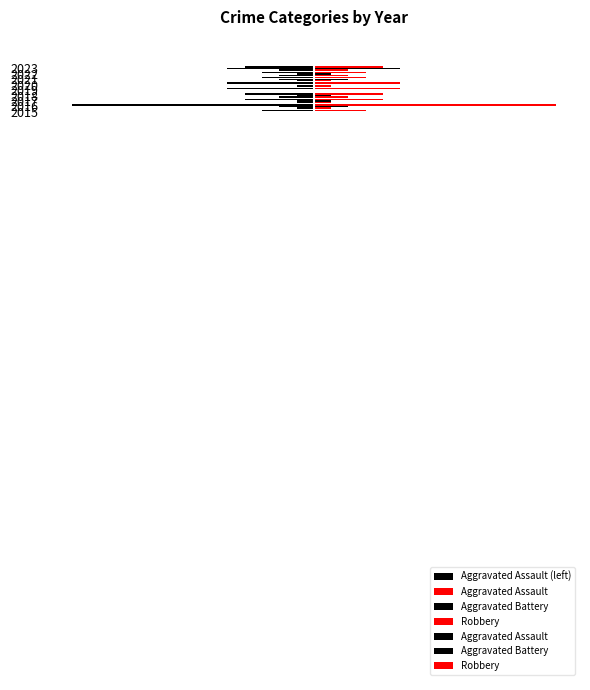

Between 0 and 4, which series saw the biggest shift?

Aggravated Assault (left)